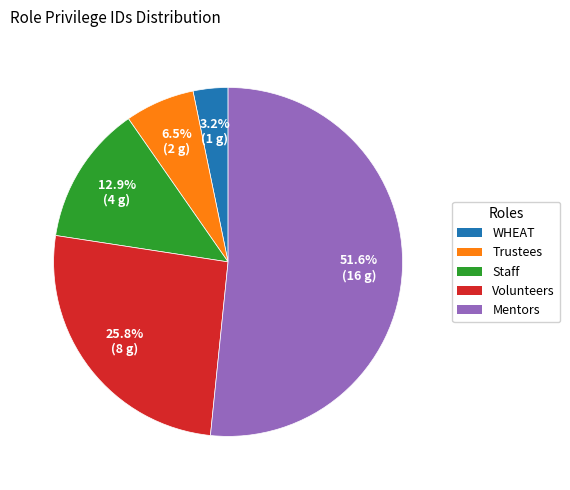

Is it true that Trustees is 1% of the pie?

False